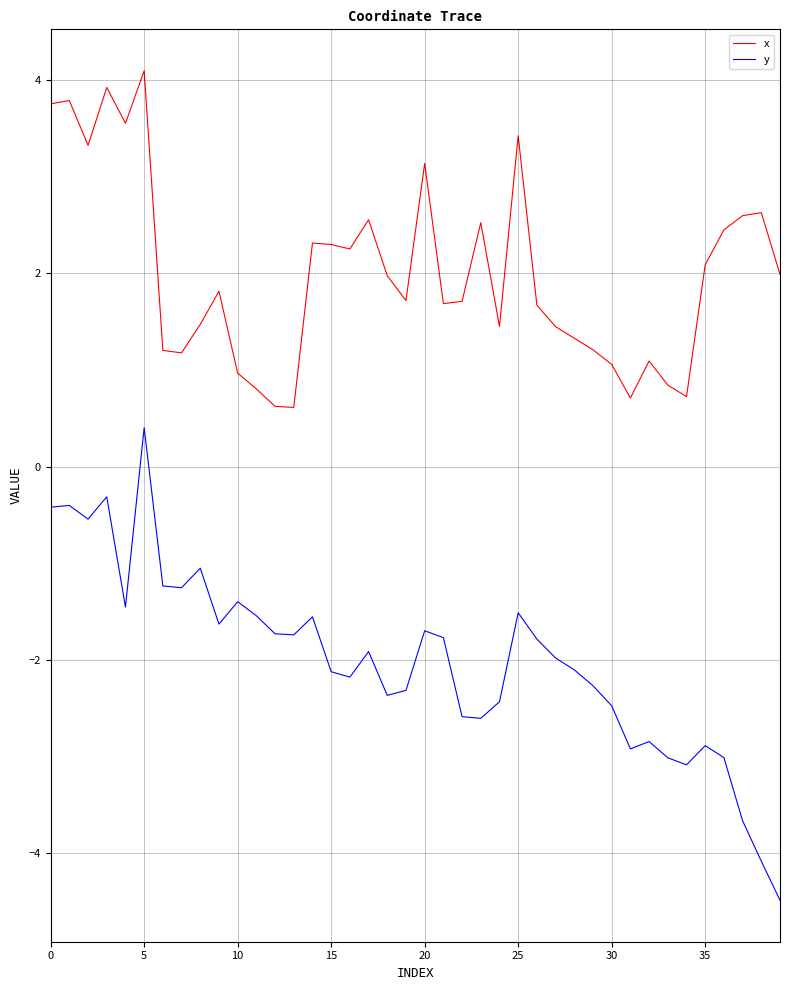

What is the difference between the maximum and minimum values in the x series?

3.5